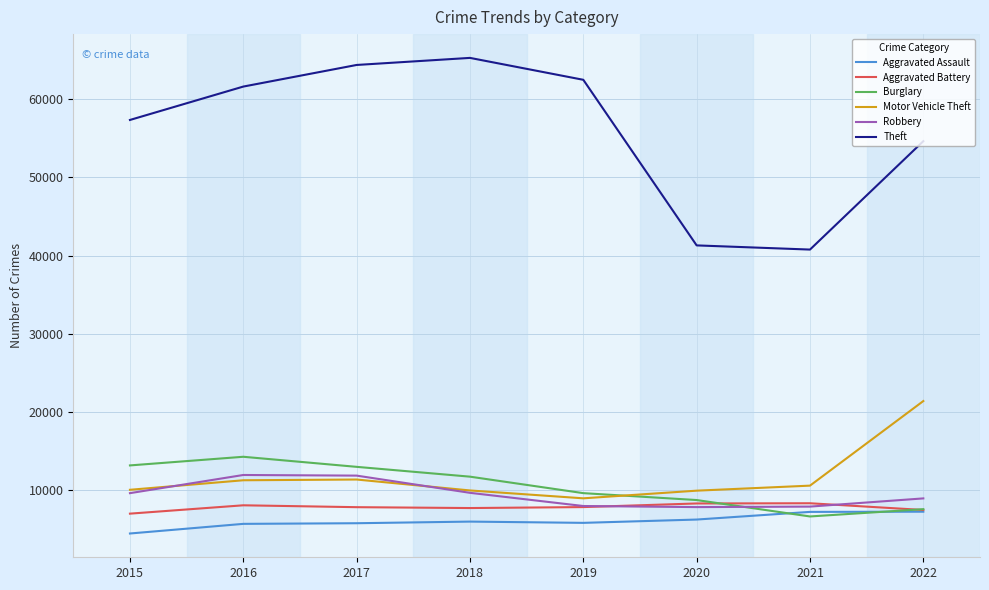

What is the total value across all series at 2020?

82464